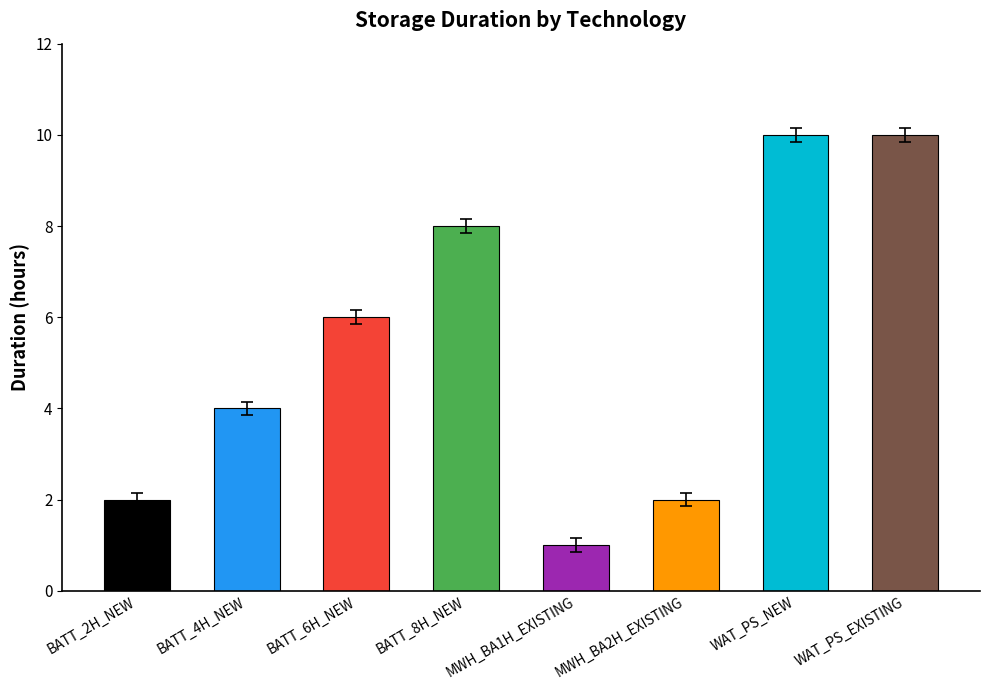

How many series are shown in this chart?

1